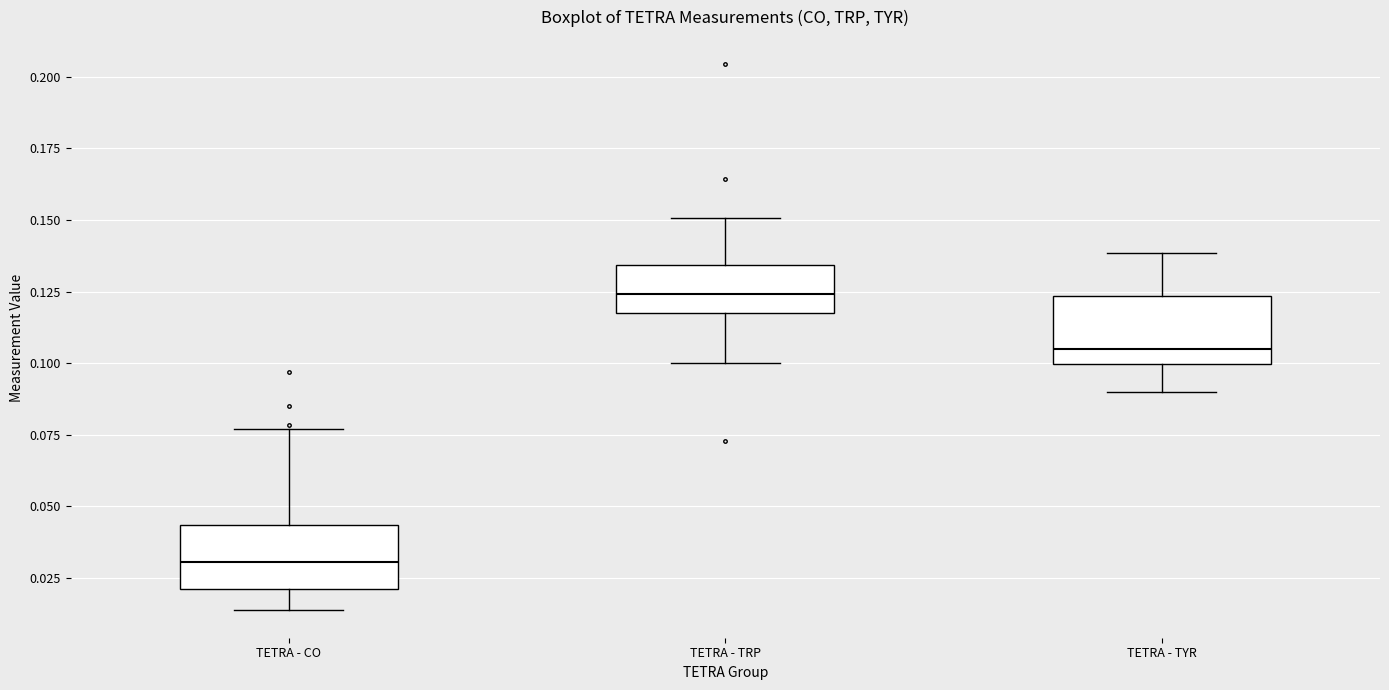

Reading left to right, read every box against the y-axis: the position of its median line, the range the box covers, and the ends of its whiskers. The values are not printed on the chart, so give them approximately, as read against the axis.

TETRA - CO: median 0.030, box 0.020 to 0.045, whiskers 0.015 to 0.075
TETRA - TRP: median 0.125, box 0.120 to 0.135, whiskers 0.100 to 0.150
TETRA - TYR: median 0.105, box 0.100 to 0.125, whiskers 0.090 to 0.140